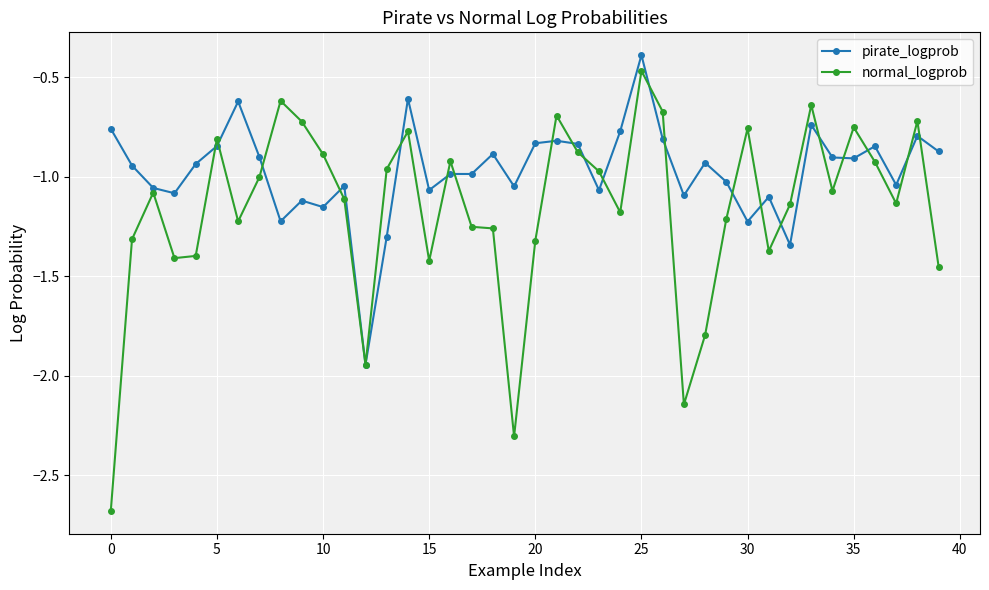

Does the chart display data point markers on the line(s)?

Yes